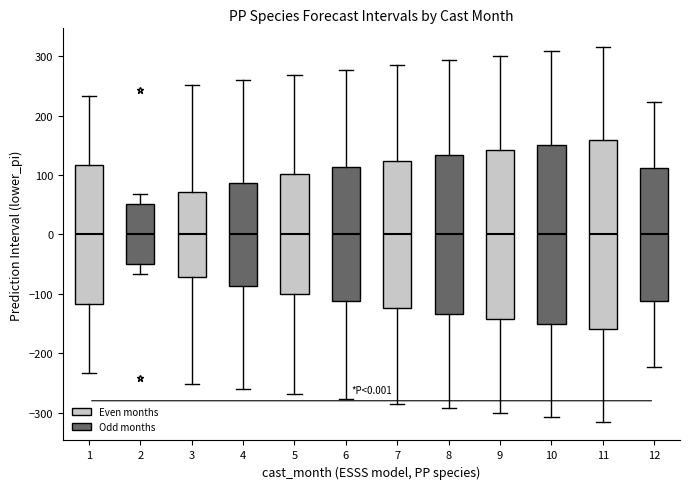

Which box is the tallest, from its lower edge to its upper edge?

11